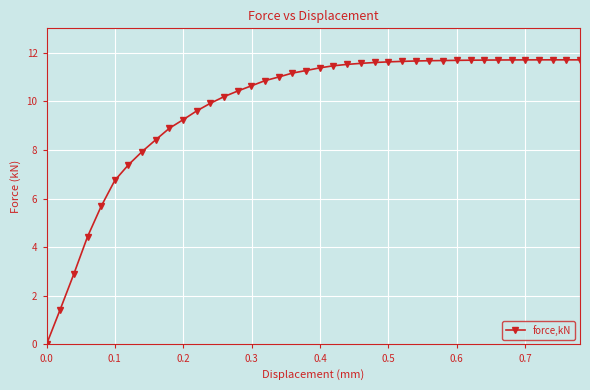

Is this an area chart (filled region under the line)?

No